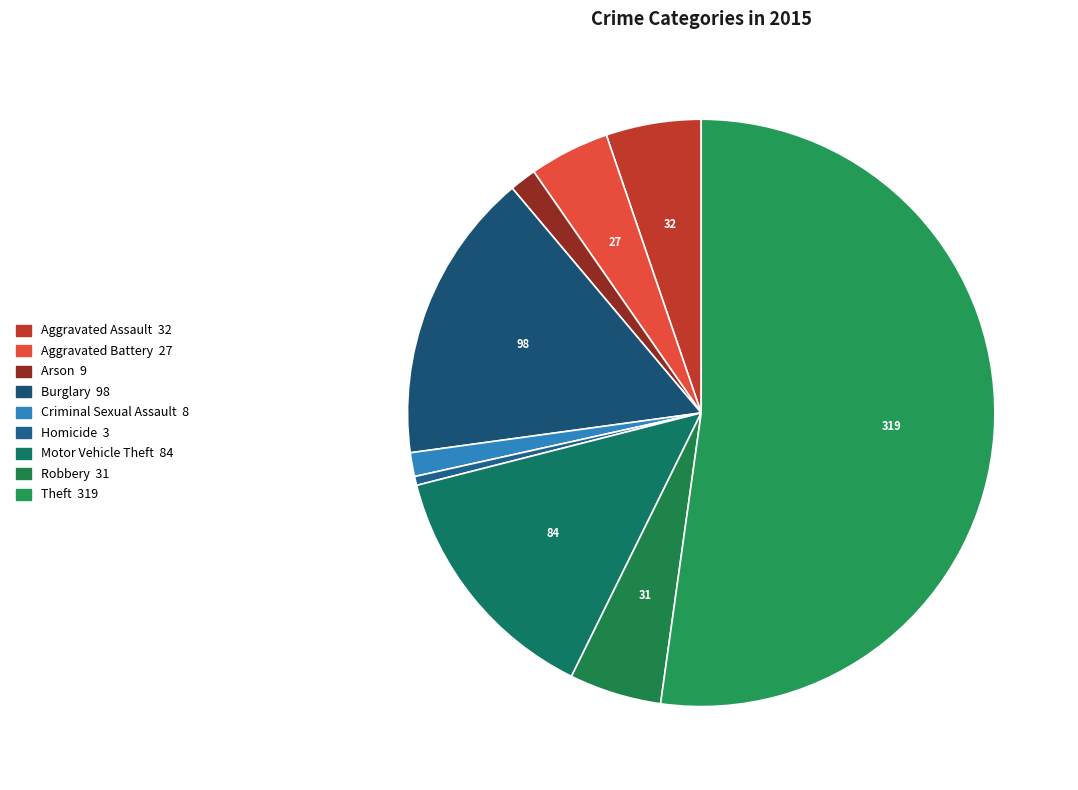

Combined, what portion of the pie is Homicide and Burglary?

16.5%